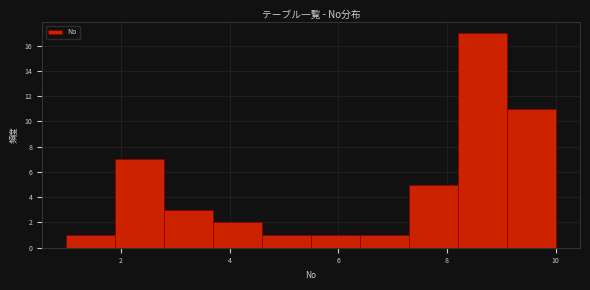

Which range on the x-axis has the tallest bar?

8.2 to 9.1